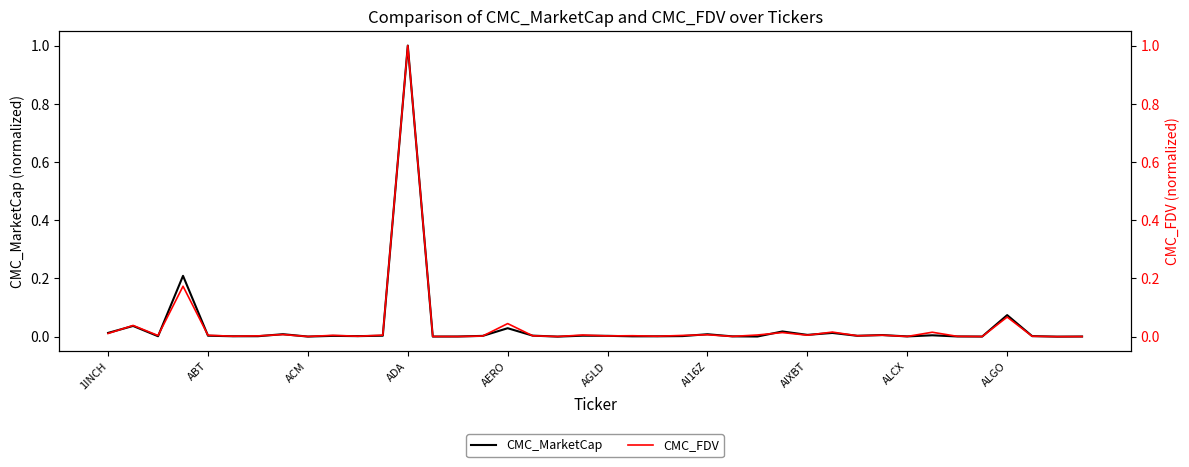

What is the highest value of the CMC_MarketCap series?

1.0